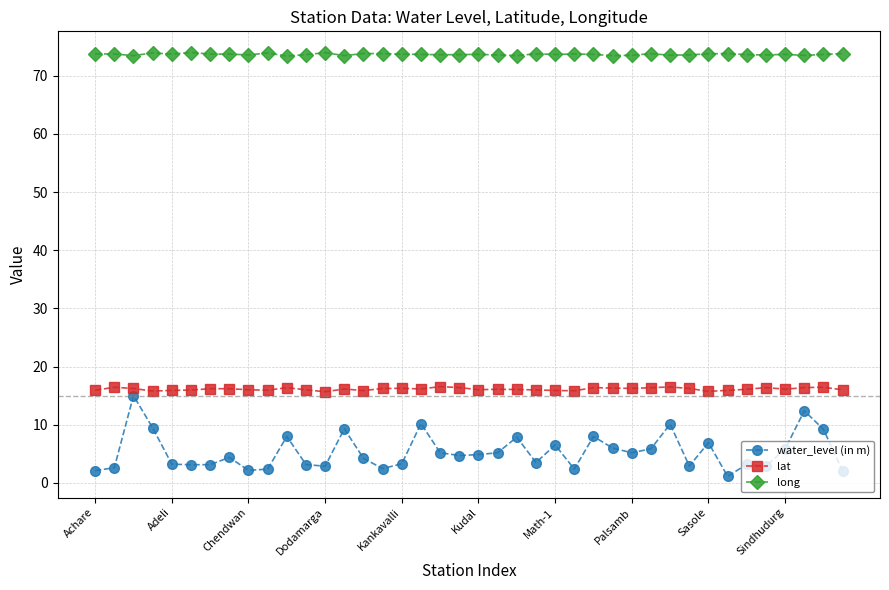

List the series in order of their peak value, highest first.

long, lat, water_level (in m)